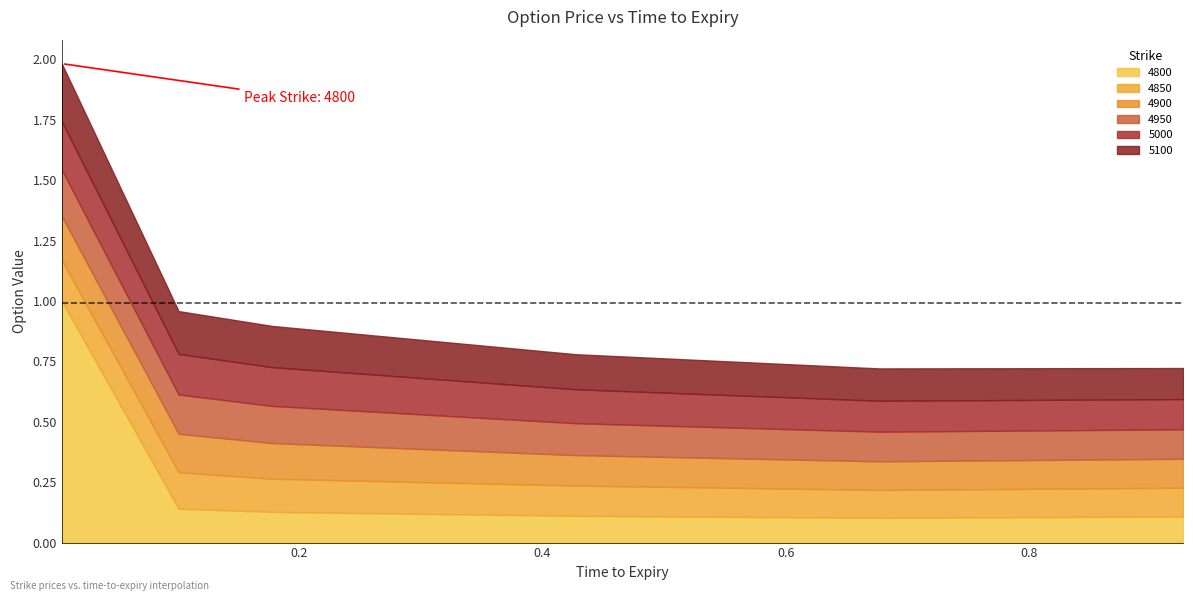

What is the average value of the 4800 series?

0.3